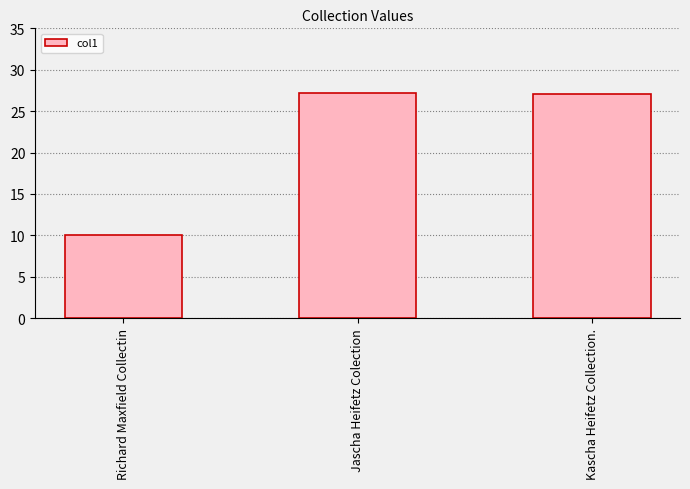

What is the greatest value displayed?

27.2